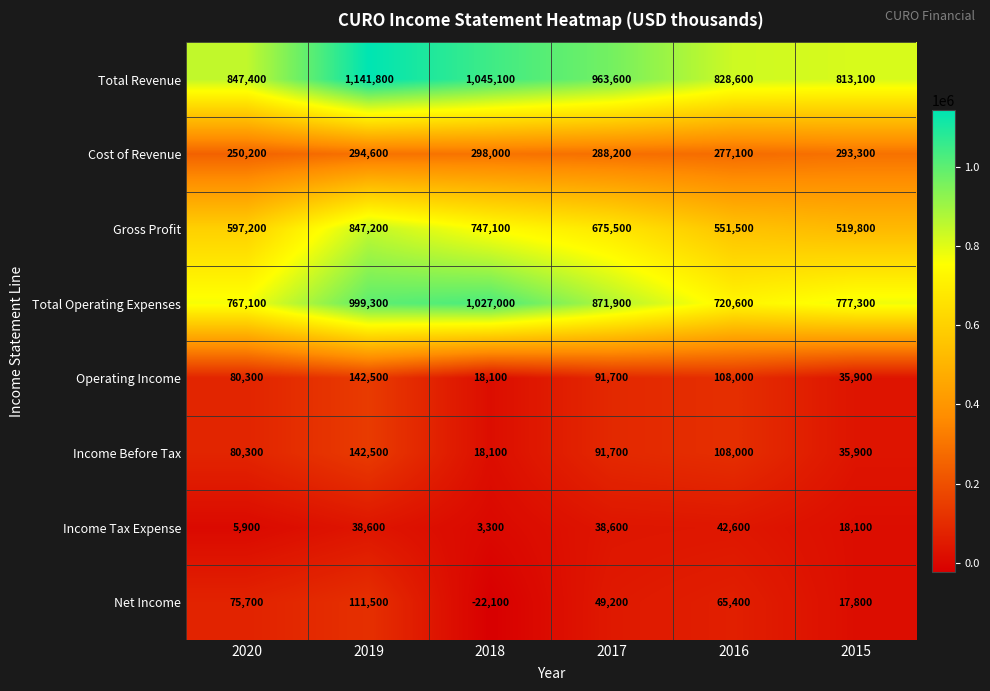

The value of Income Tax Expense at 2015 is 18100. True or false?

True